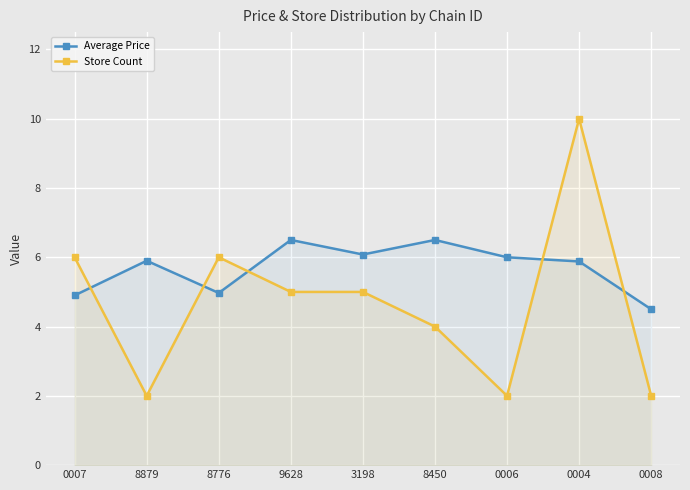

Reading left to right, list all the values displayed in this chart.

Average Price: 0007=4.9	8879=5.9	8776=5.0	9628=6.5	3198=6.1	8450=6.5	0006=6.0	0004=5.9	0008=4.5
Store Count: 0007=6.0	8879=2.0	8776=6.0	9628=5.0	3198=5.0	8450=4.0	0006=2.0	0004=10.0	0008=2.0